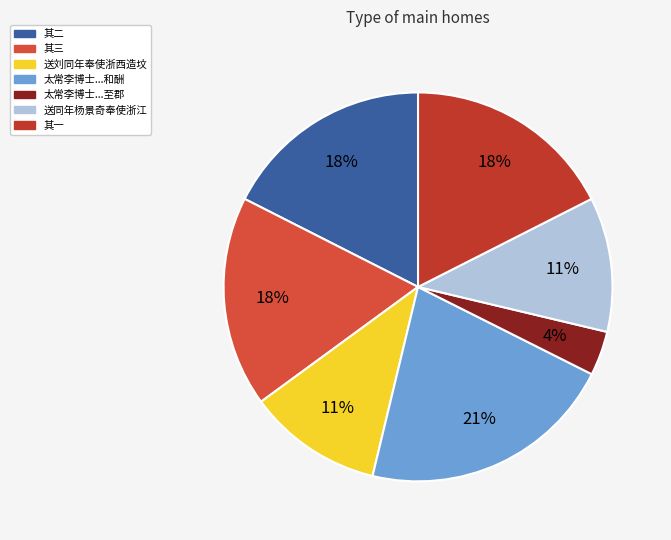

Which category has the smallest portion of the pie?

太常李博士史馆孙秘丞相继奉使浙右博士至郡